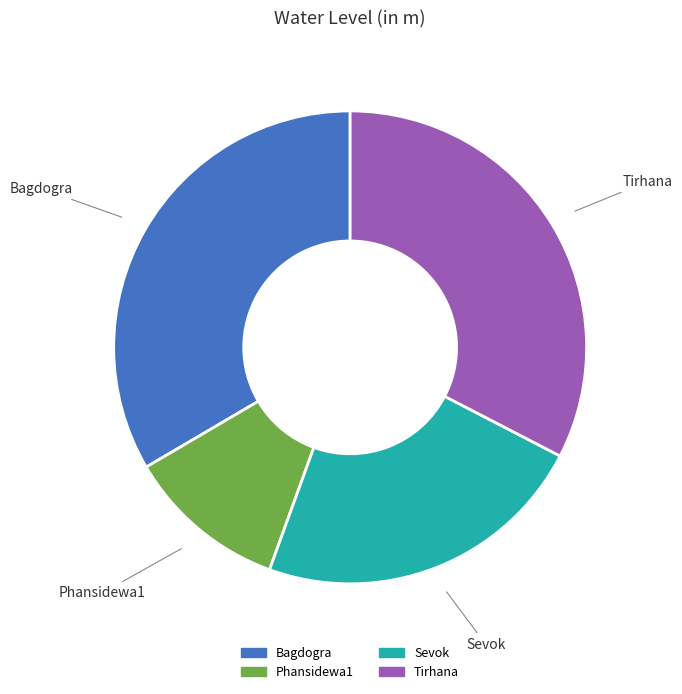

Combined, do Tirhana and Phansidewa1 account for over 50%?

No